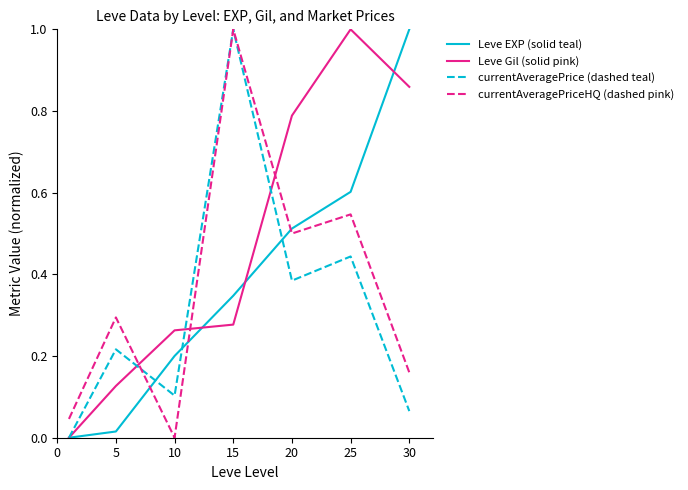

After their last crossing, which series has the higher values: Leve Gil (solid pink) or currentAveragePriceHQ (dashed pink)?

Leve Gil (solid pink)